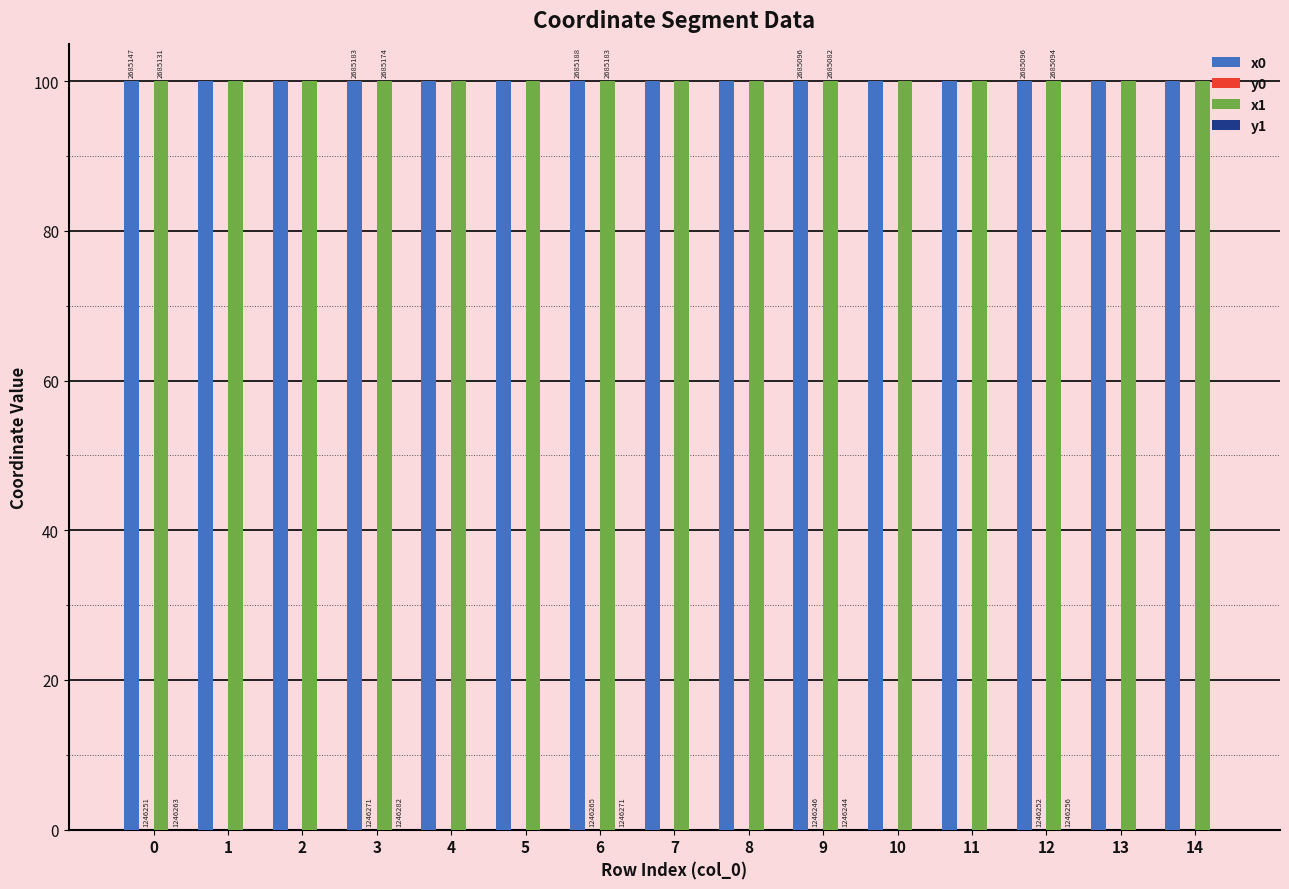

What is the maximum value shown in the chart?

100.0